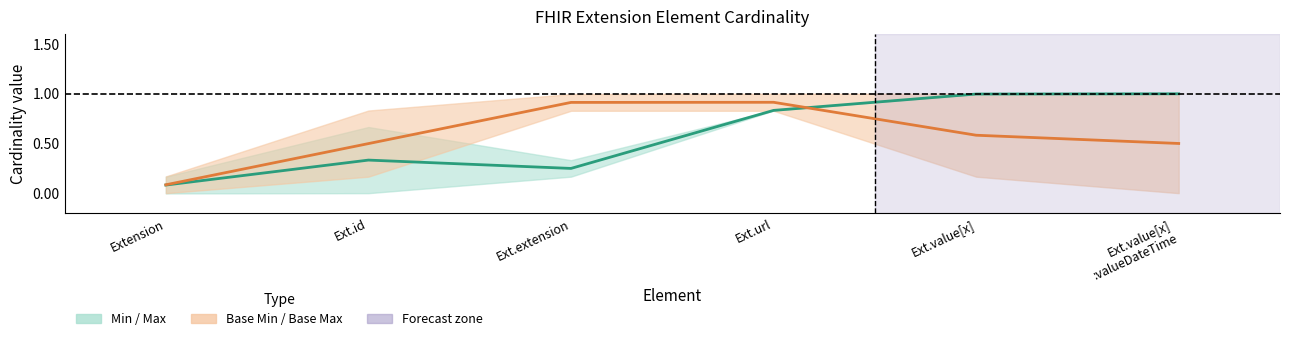

Where is the first local minimum for Min / Max centre?

Ext.extension